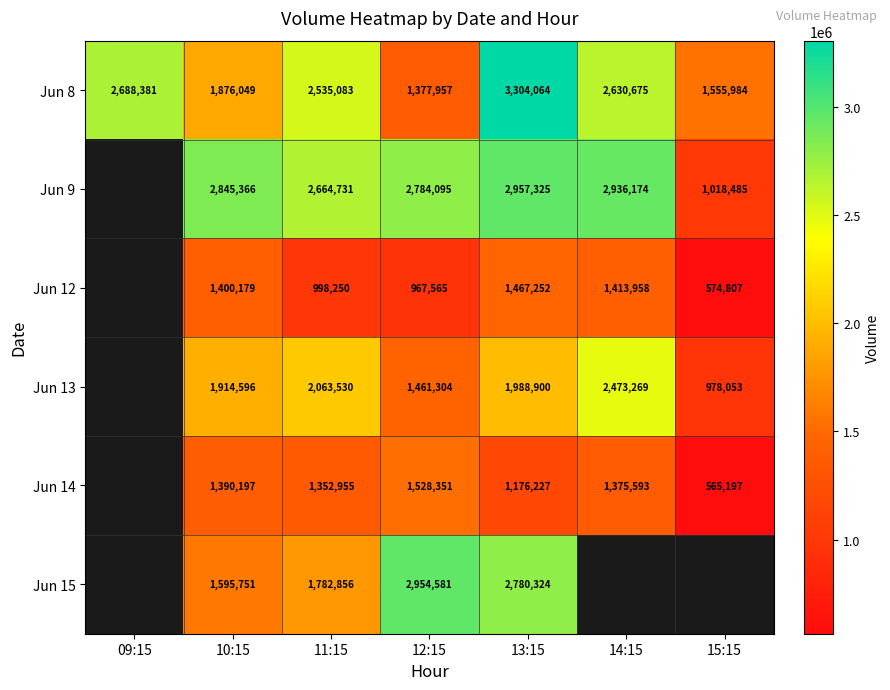

At which category does the chart reach its peak across all series?

13:15